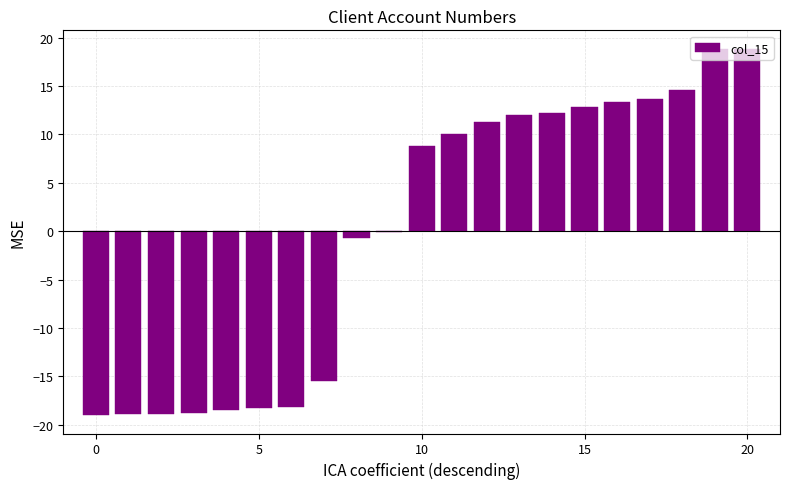

What is the maximum value shown in the chart?

18.9